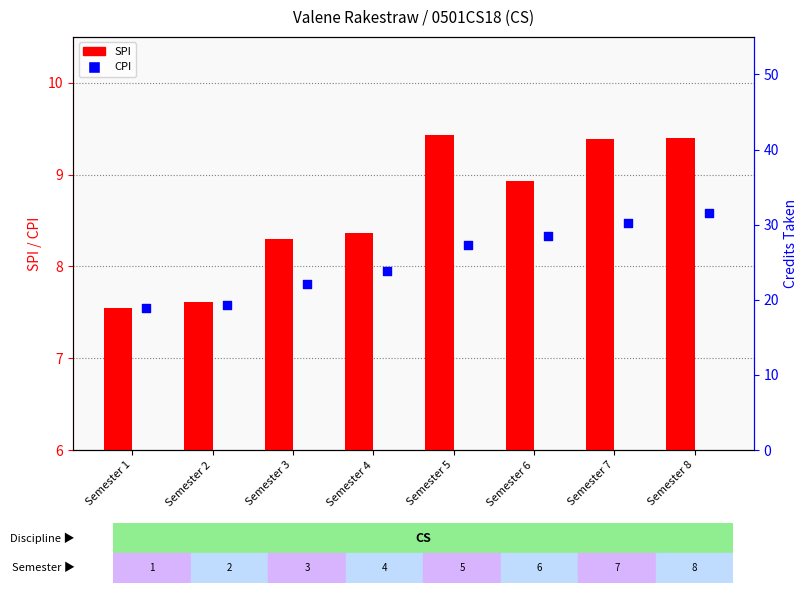

At which category is the sum across all series the highest?

Semester 8